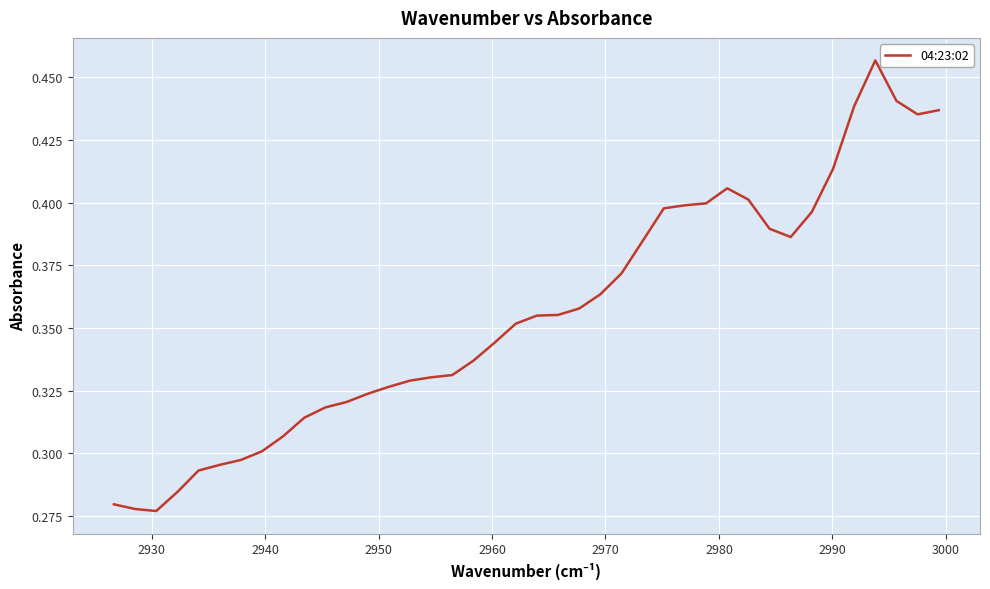

True or false: there are more than 2 points higher than both neighbors.

False